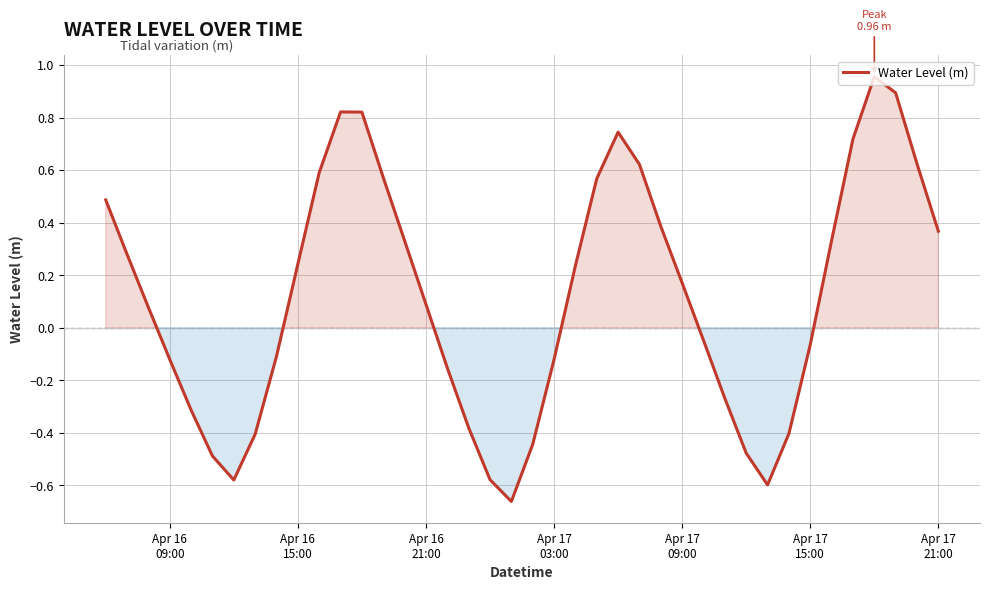

What is the difference between the maximum and minimum values?

1.6